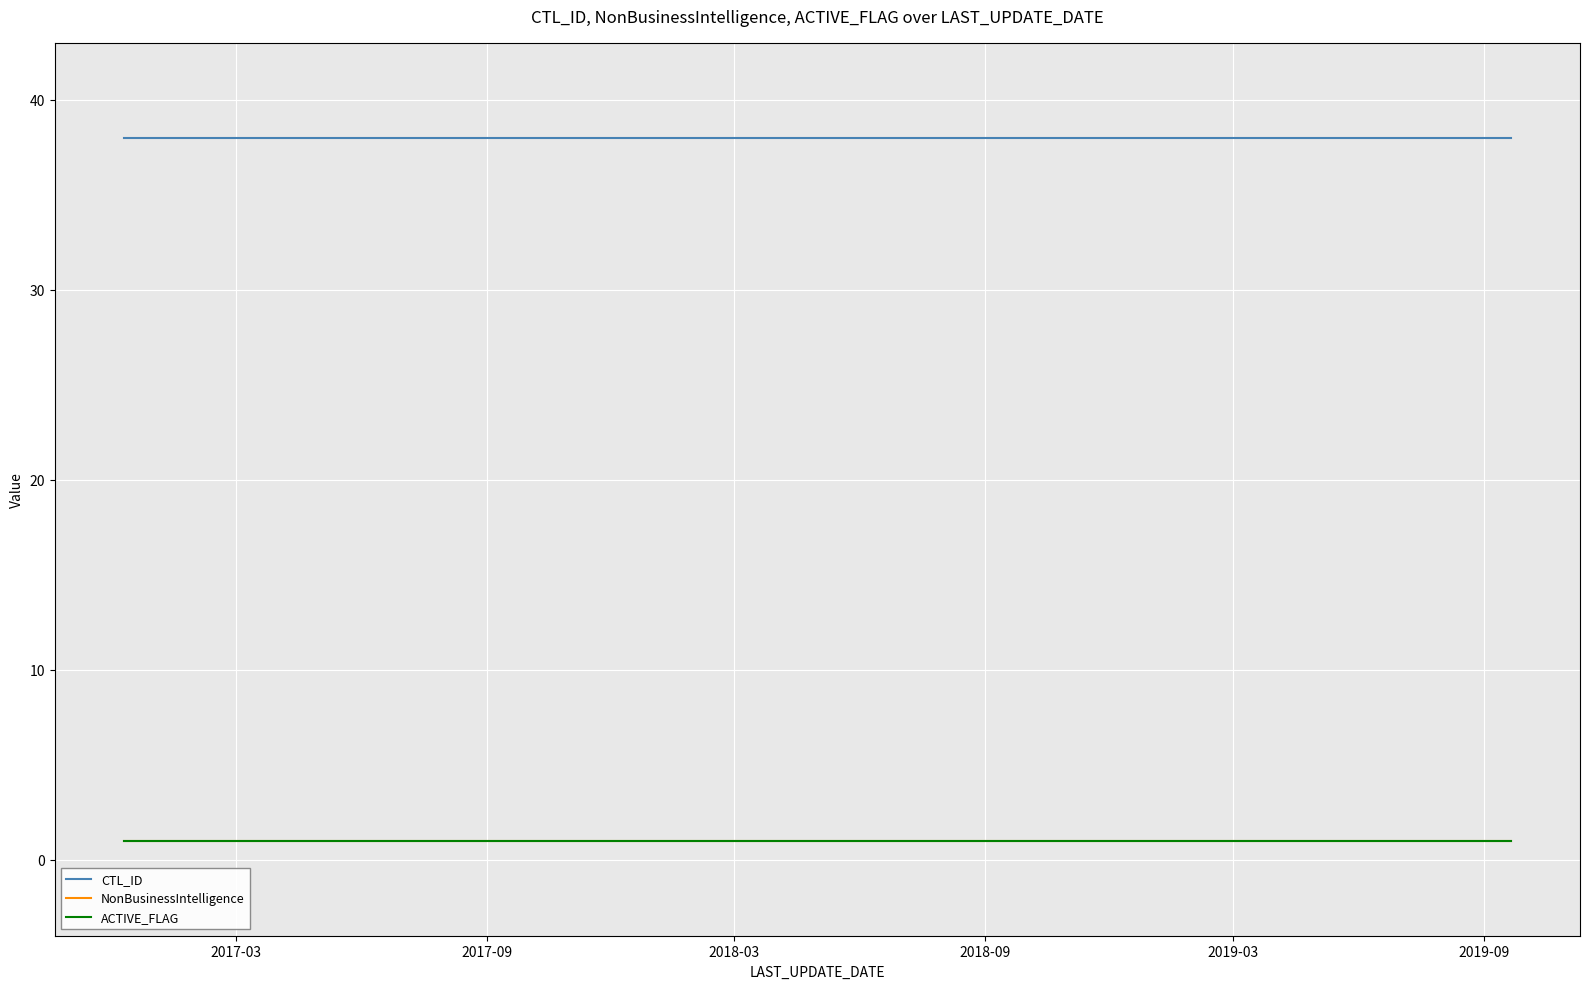

Is this an area chart (filled region under the line)?

No